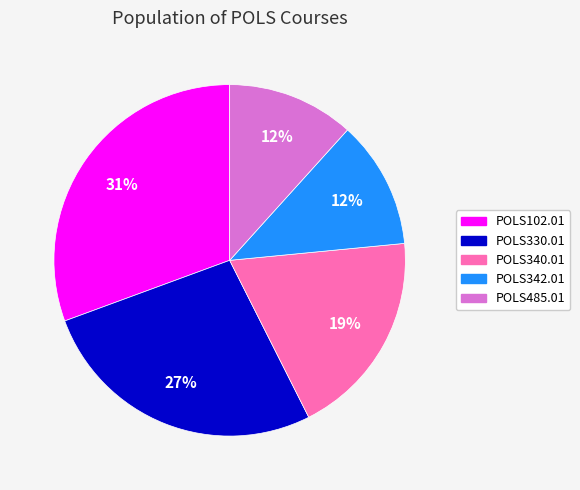

True or false: POLS102.01 accounts for 21% of the total.

False